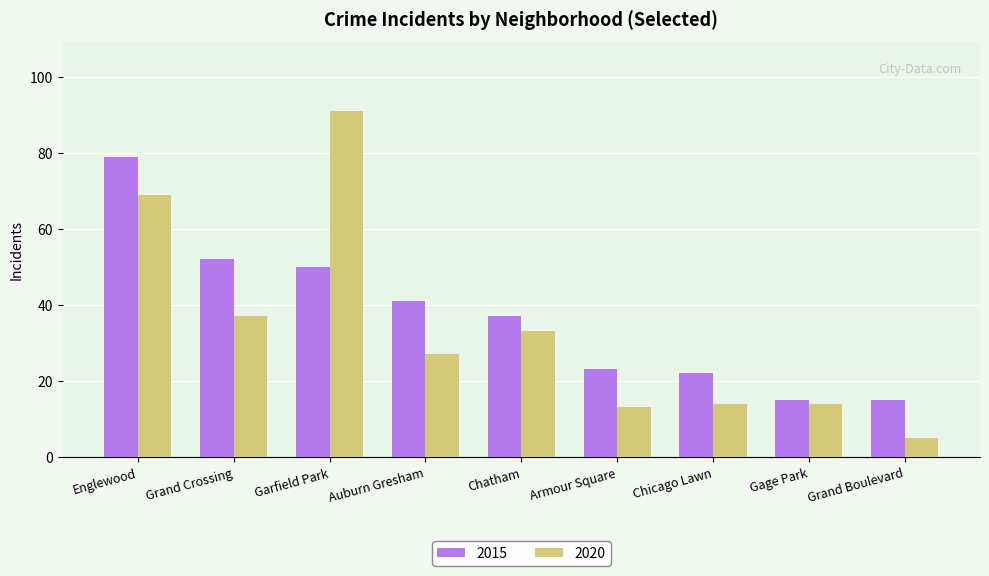

Is it true that 2015 equals 15 at Grand Boulevard?

True